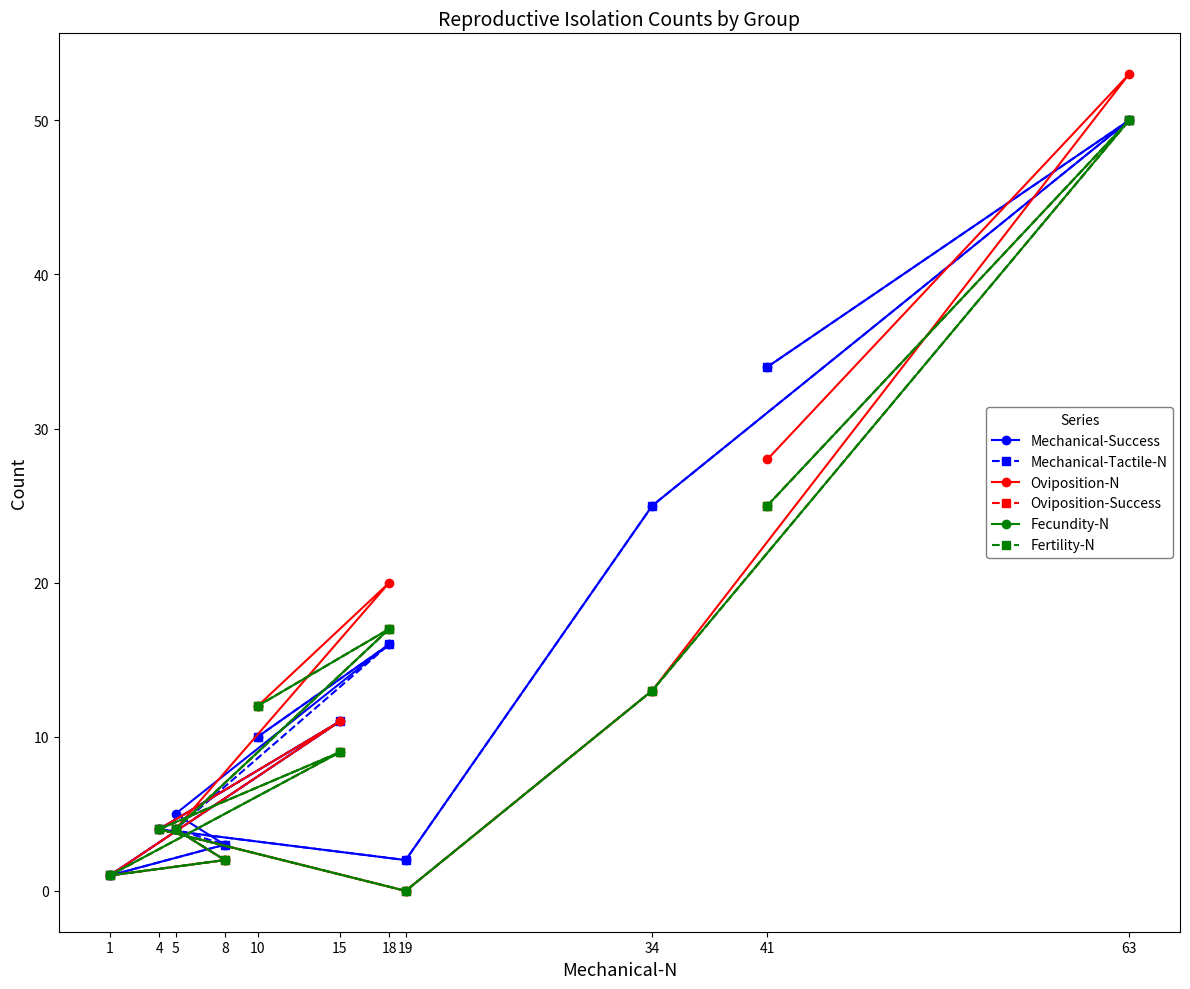

Is this an area chart (filled region under the line)?

No